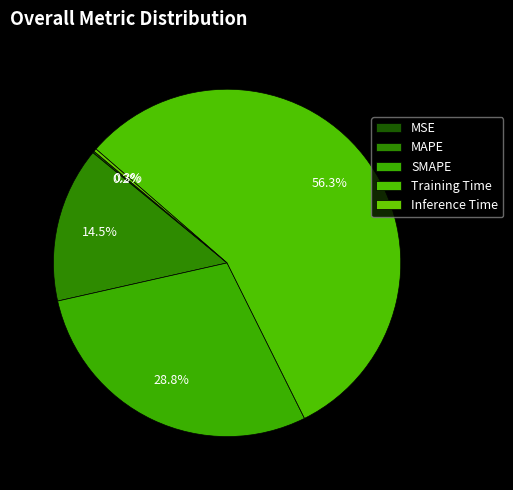

The MAPE slice represents 14% of the pie. True or false?

True